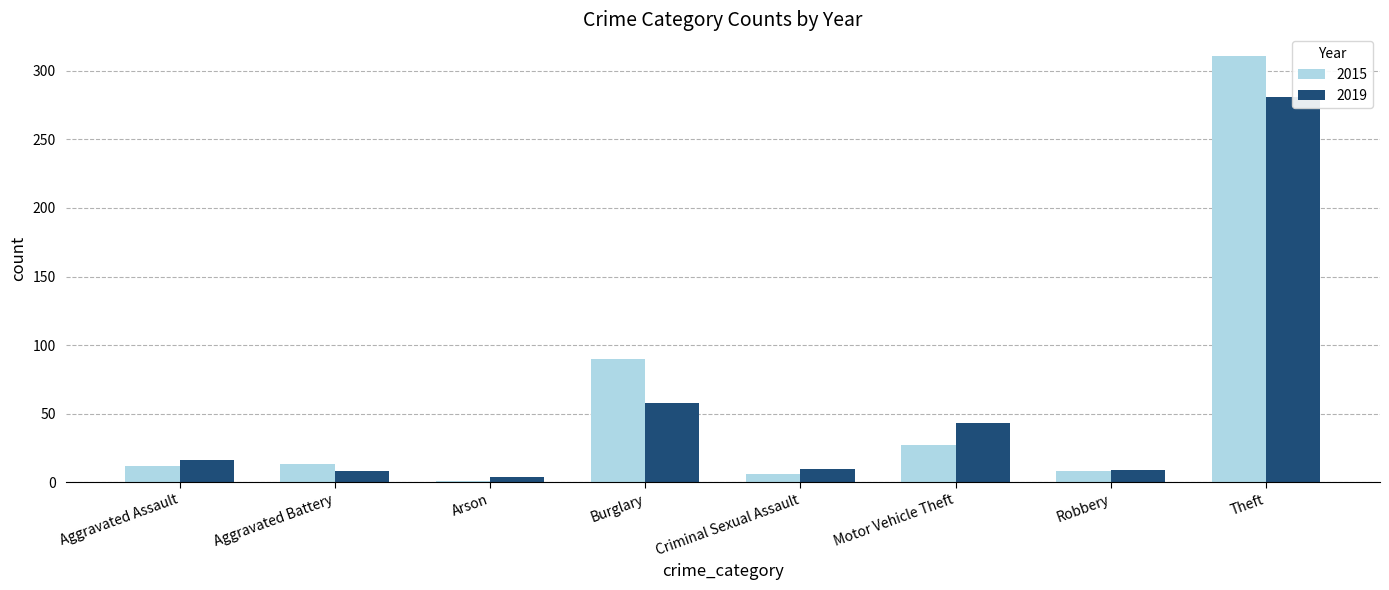

True or false: 2015 has a value of 1 at Arson.

False